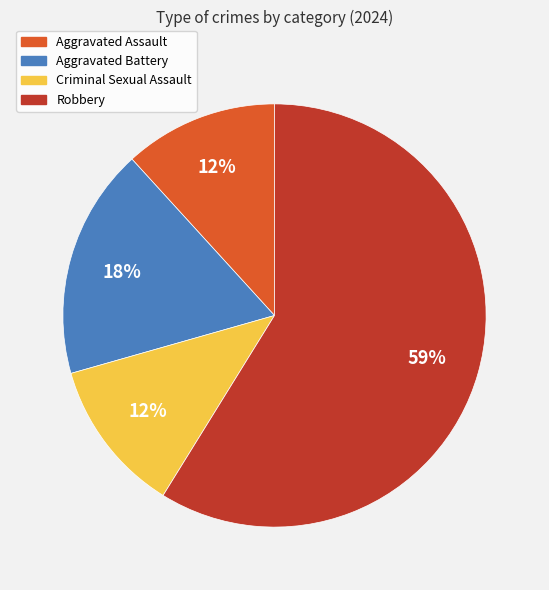

Combined, do Criminal Sexual Assault and Robbery account for over 50%?

Yes